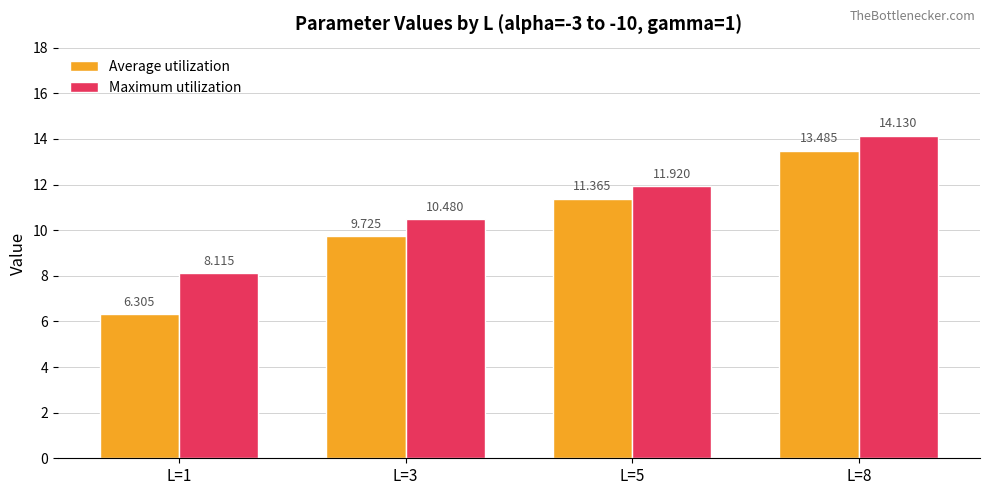

List the series in order of their peak value, lowest first.

Average utilization, Maximum utilization